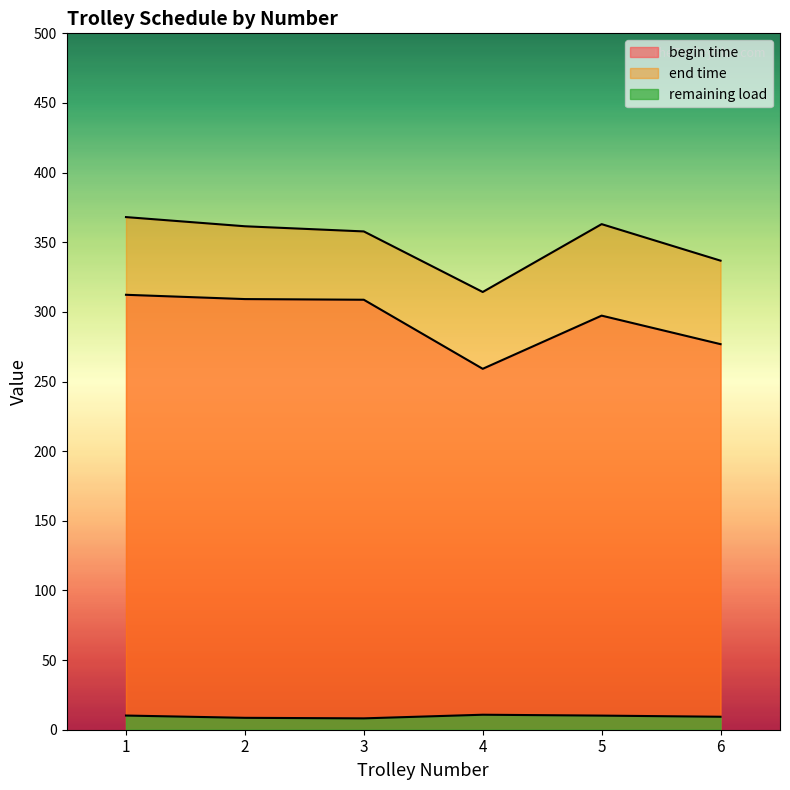

True or false: begin time and remaining load cross at least once.

False